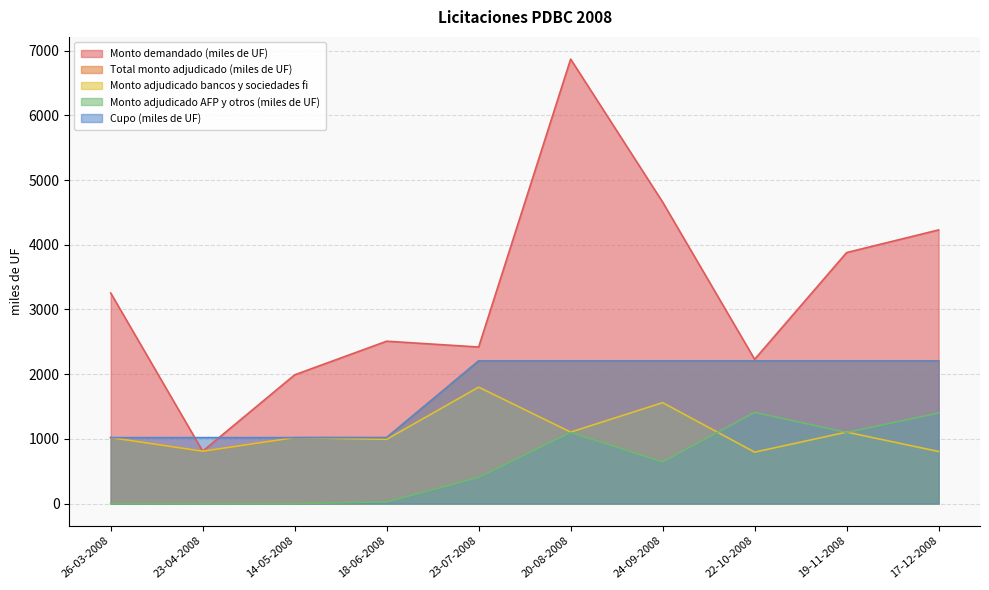

At which category is the sum across all series the highest?

20-08-2008